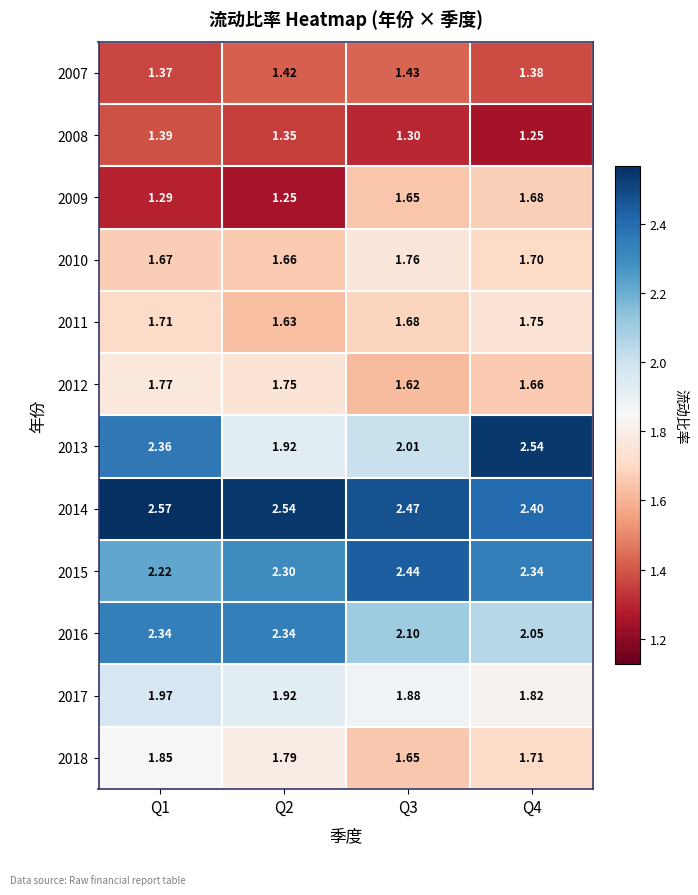

Is the value of 2015 at Q1 greater than the value of 2011 at Q1?

Yes